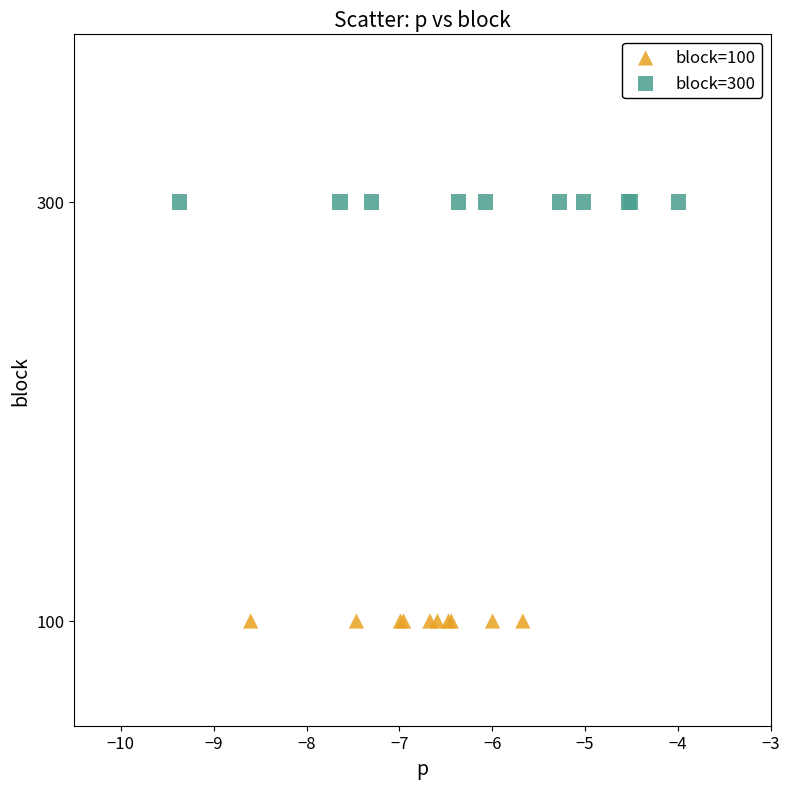

Which series reaches the minimum Y coordinate?

block=100